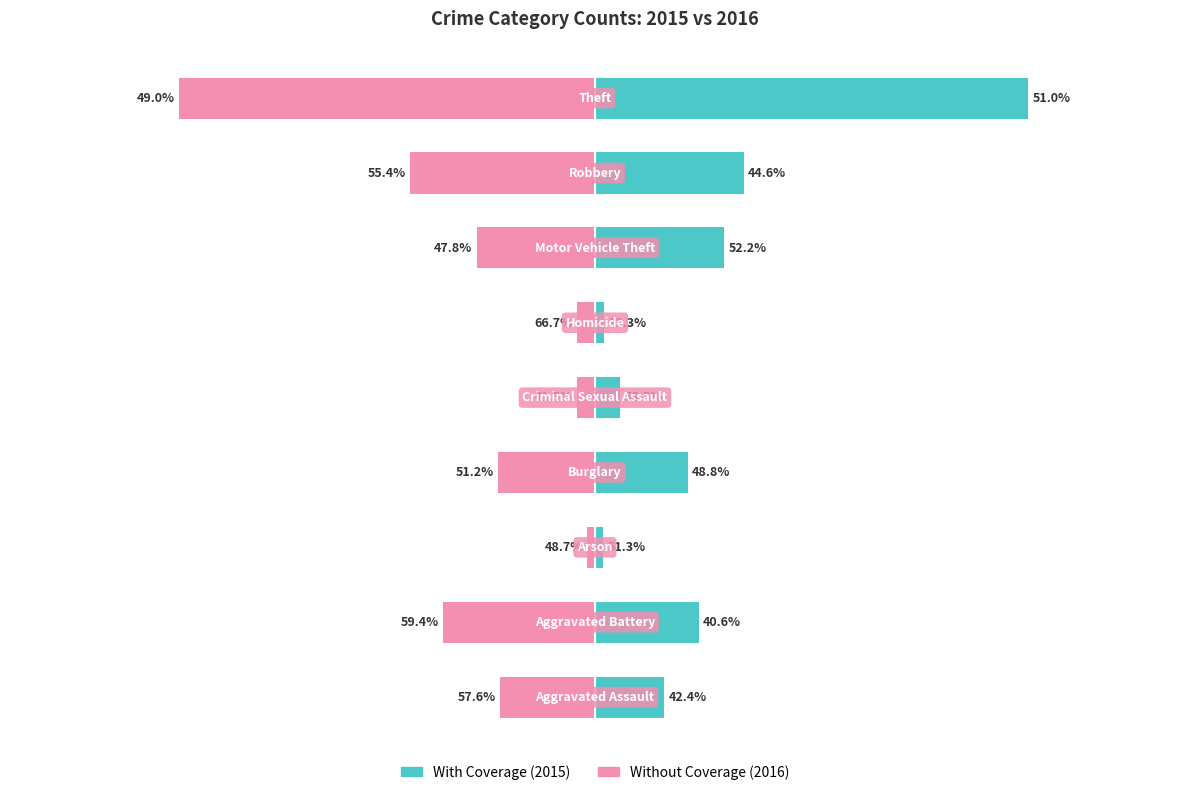

Is it true that Without Coverage equals -19 at 2?

True